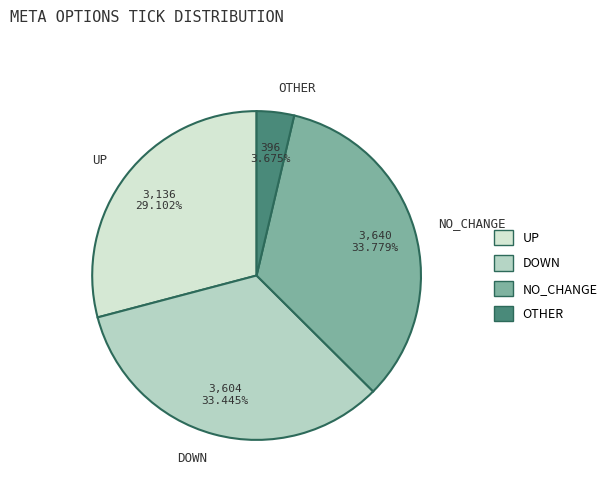

Does any single category account for the majority?

No